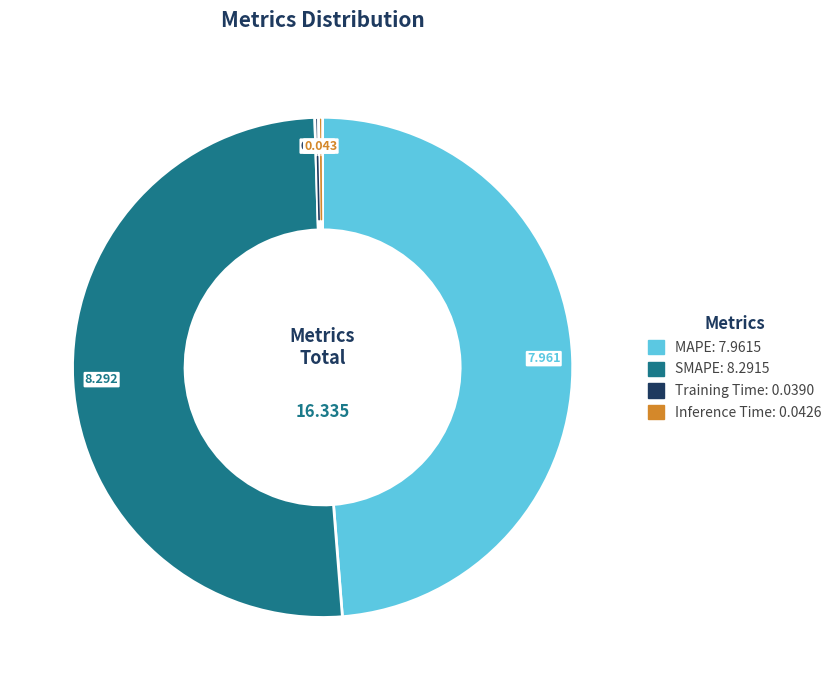

Is there any slice that represents more than half of the pie?

Yes